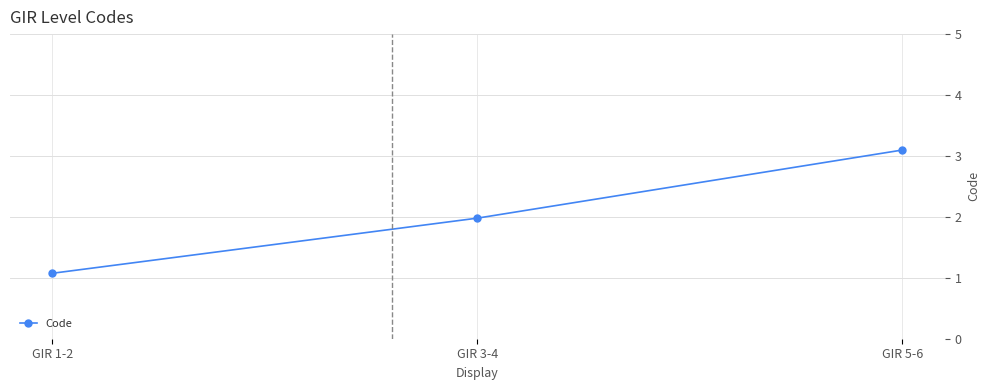

How many lines are shown in the chart?

1